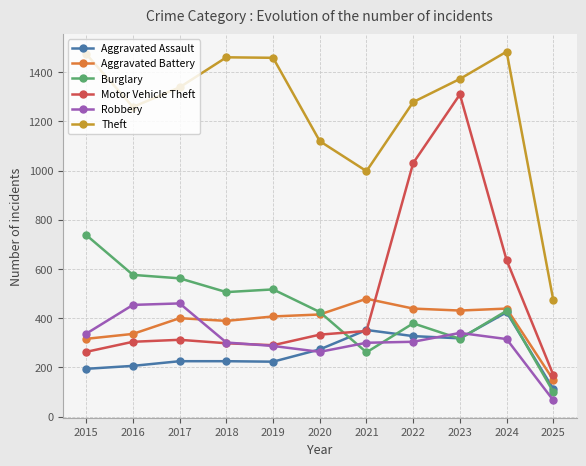

What is the sum of all Aggravated Assault values?

2879